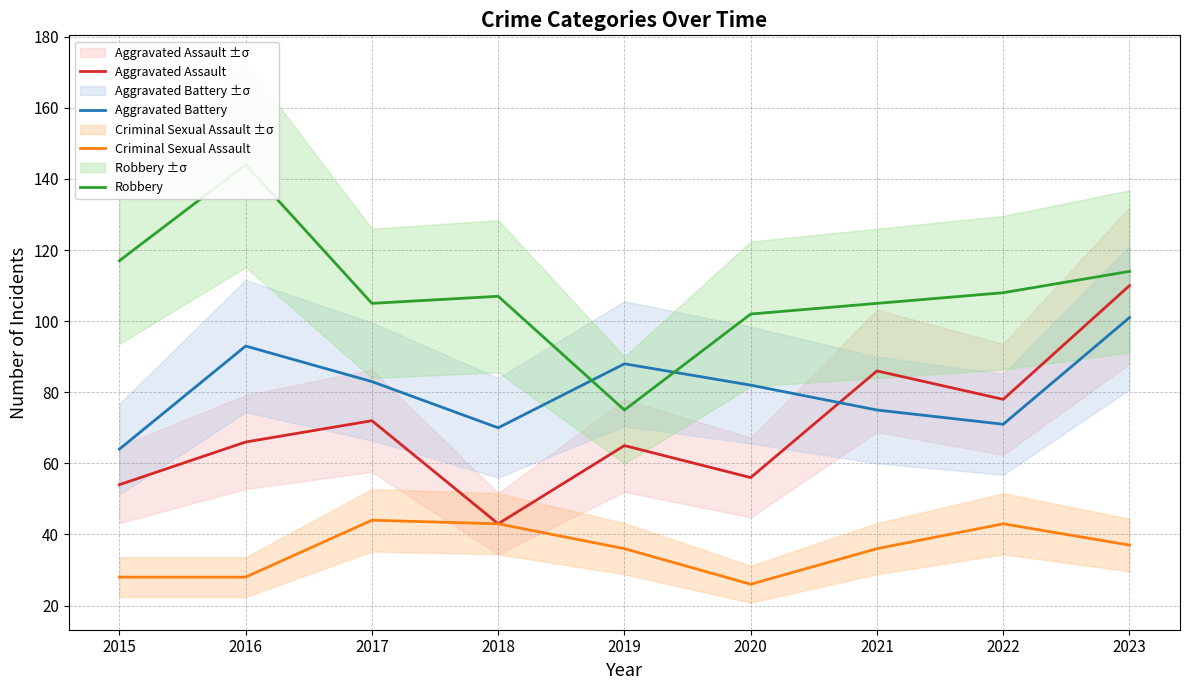

True or false: Aggravated Assault has more than 0 interior local peaks.

True